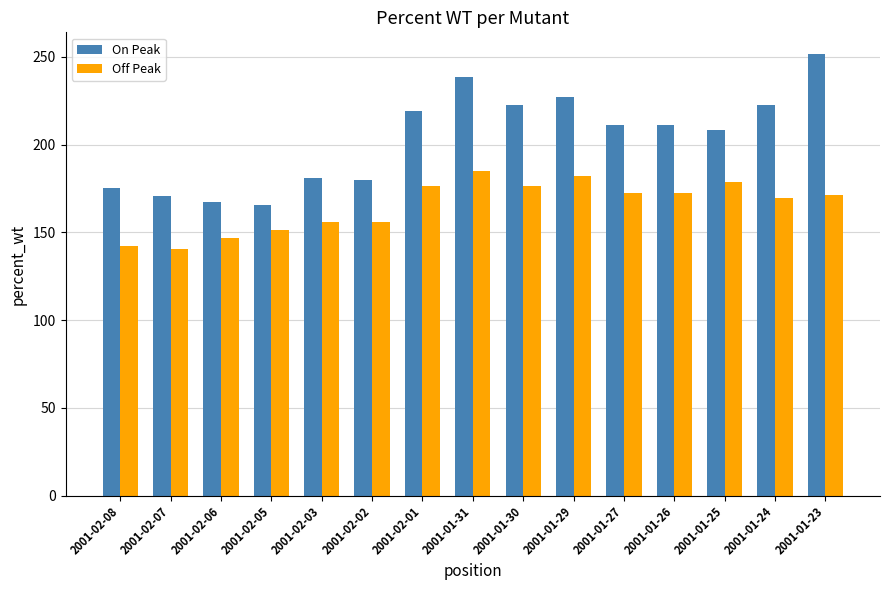

Rank the series by their average value, from lowest to highest.

Off Peak, On Peak